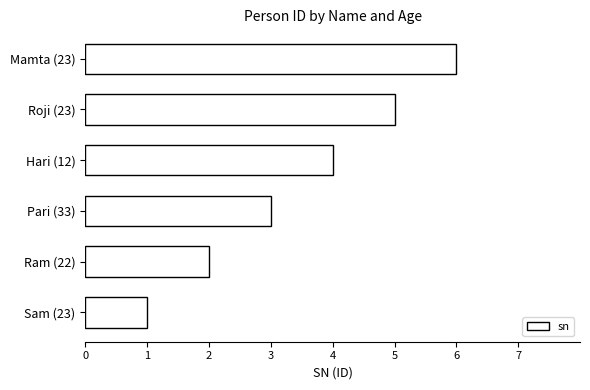

Is it true that the value at Hari (12) is 4?

True